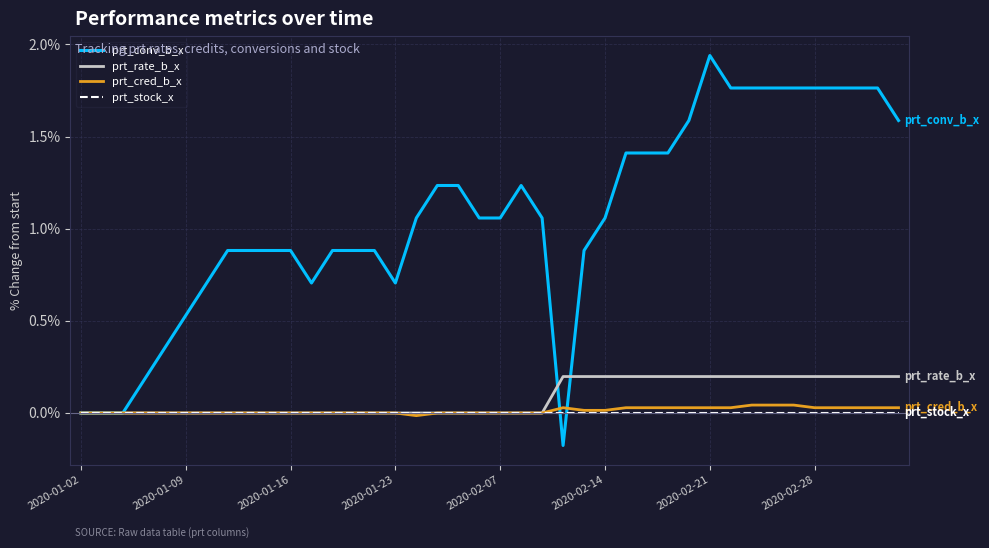

Is this an area chart (filled region under the line)?

No